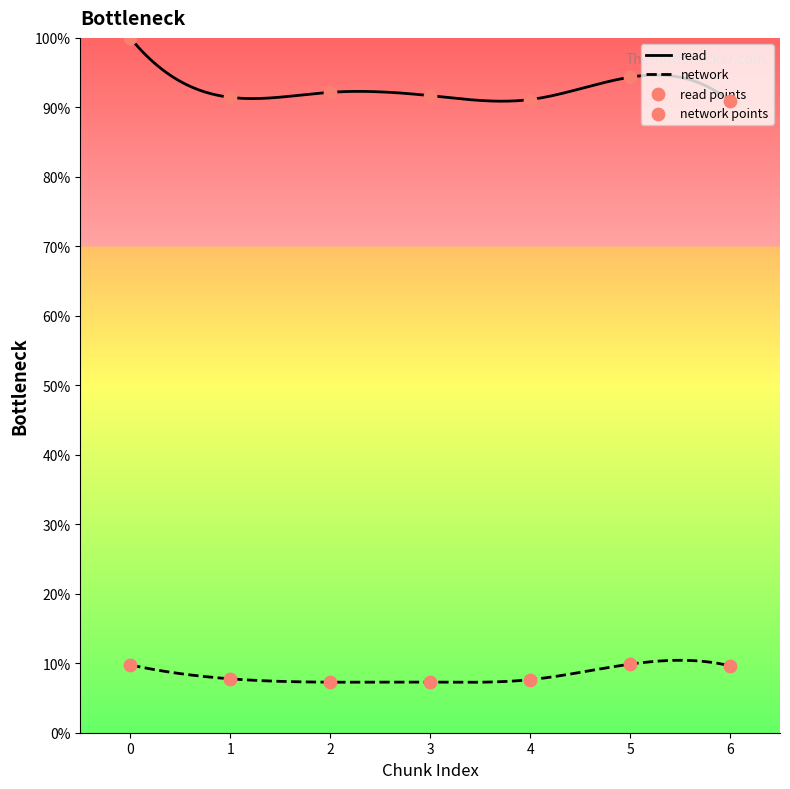

Which series reaches the minimum Y coordinate?

network